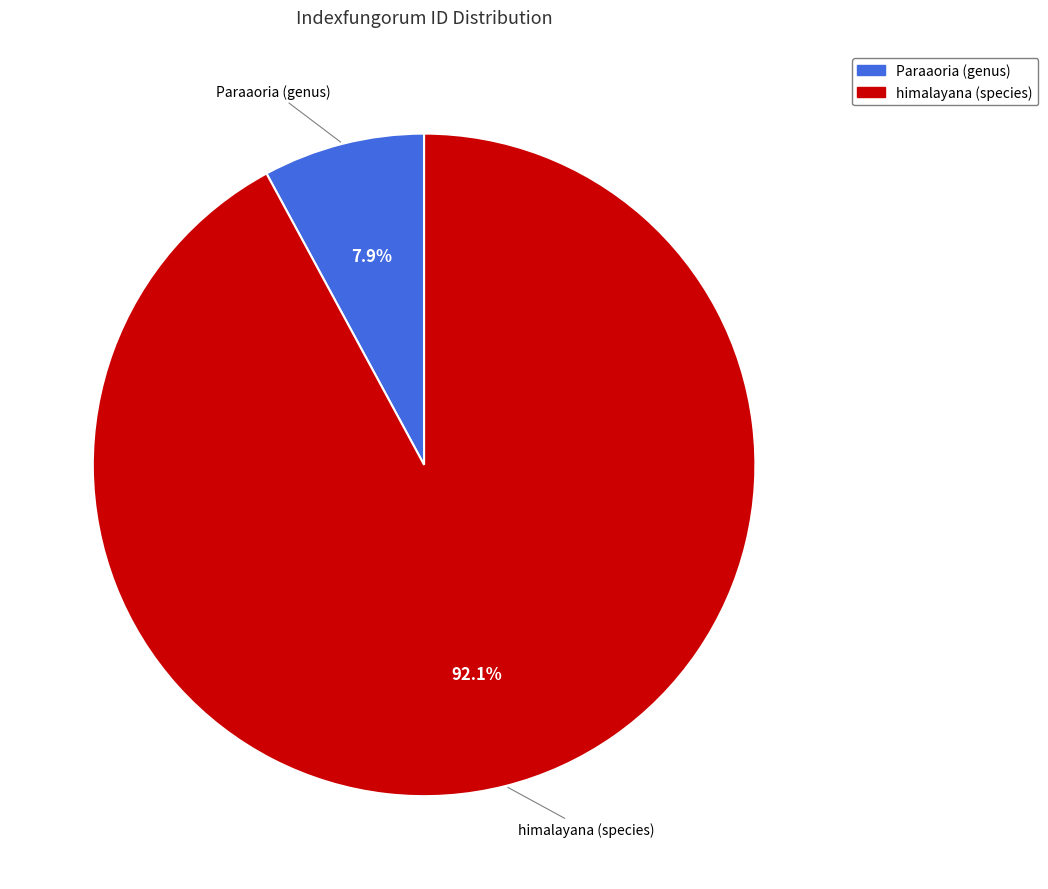

Approximately how many times larger is the value at himalayana (species) compared to Paraaoria (genus)?

11.7